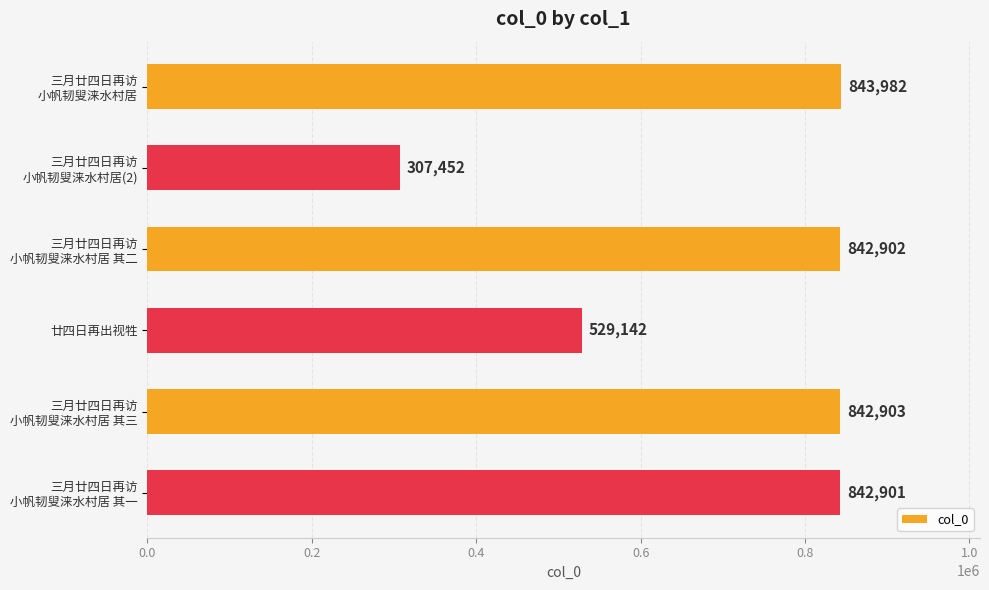

What position from the bottom is 廿四日再出视牲?

3